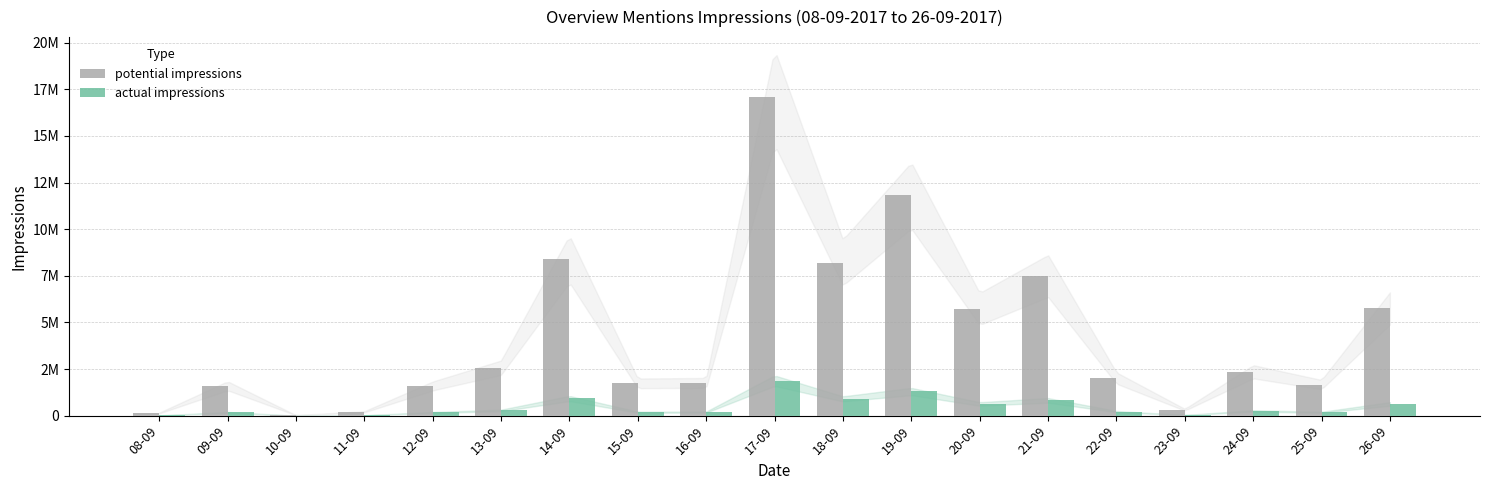

Are the bars horizontal?

No